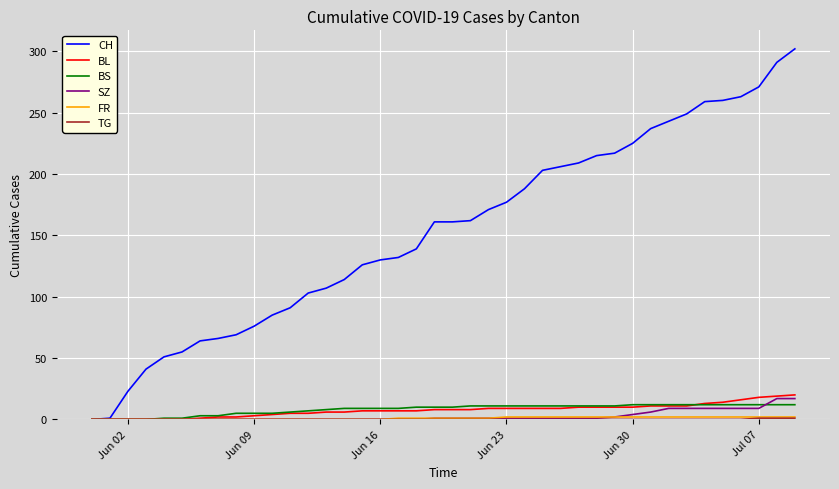

Which series has the widest spread of values?

CH